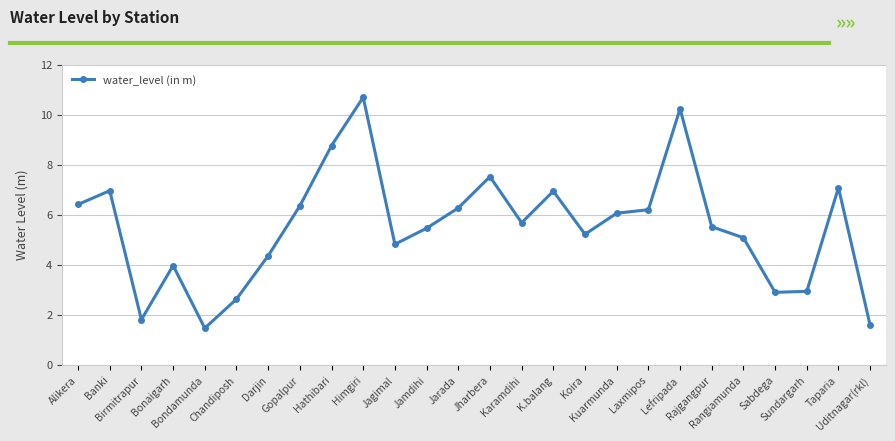

How many data points are less than 5?

9